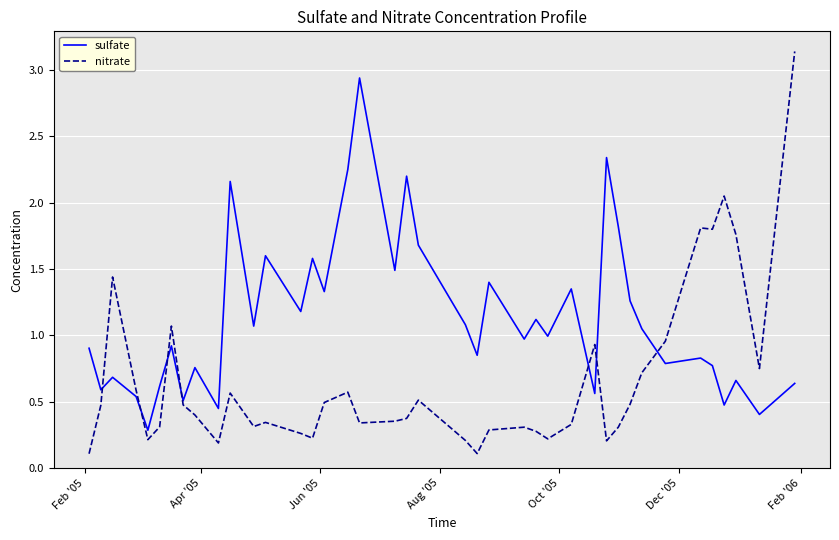

Rank the series by their average value, from highest to lowest.

sulfate, nitrate